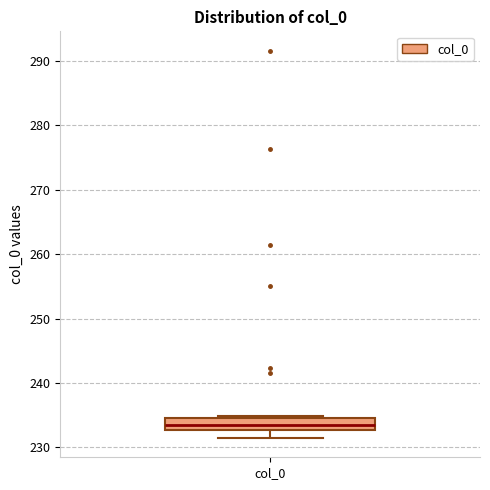

Read this box plot against the y-axis: the position of the median line, the range covered by the box, and the ends of both whiskers. The values are not printed on the chart, so give them approximately, as read against the axis.

median 234, box 233 to 235, whiskers 231 to 235